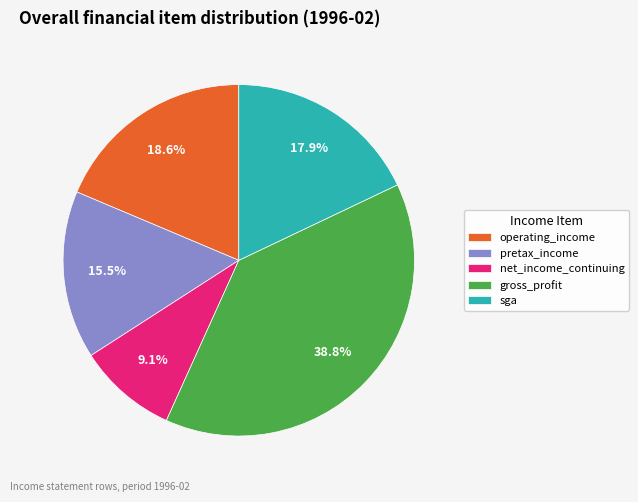

Count the number of slices in the pie.

5